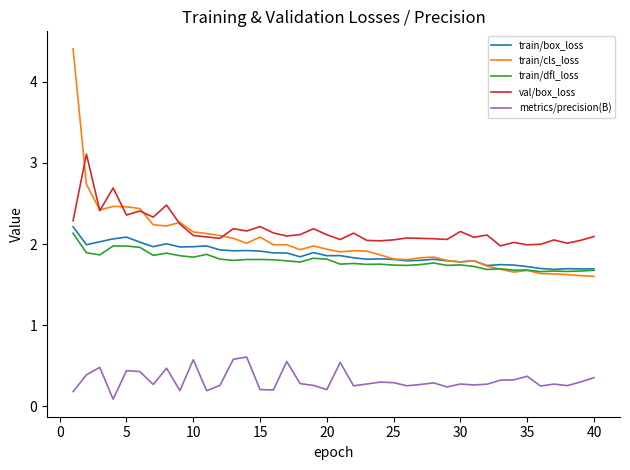

What is the maximum value shown in the chart?

4.4